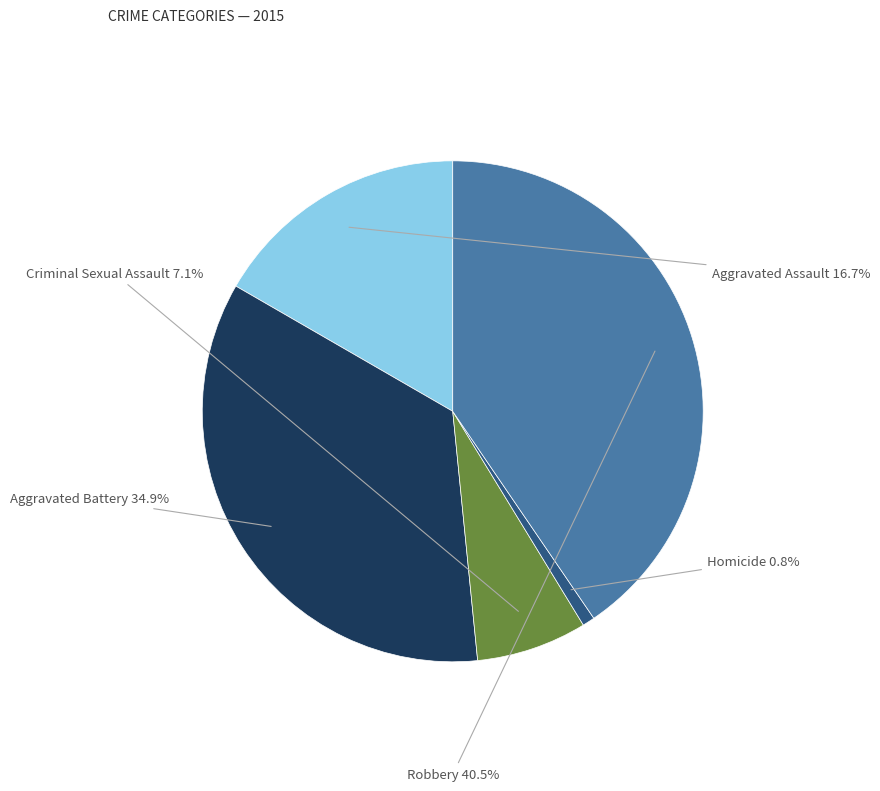

Is there any slice that represents more than half of the pie?

No